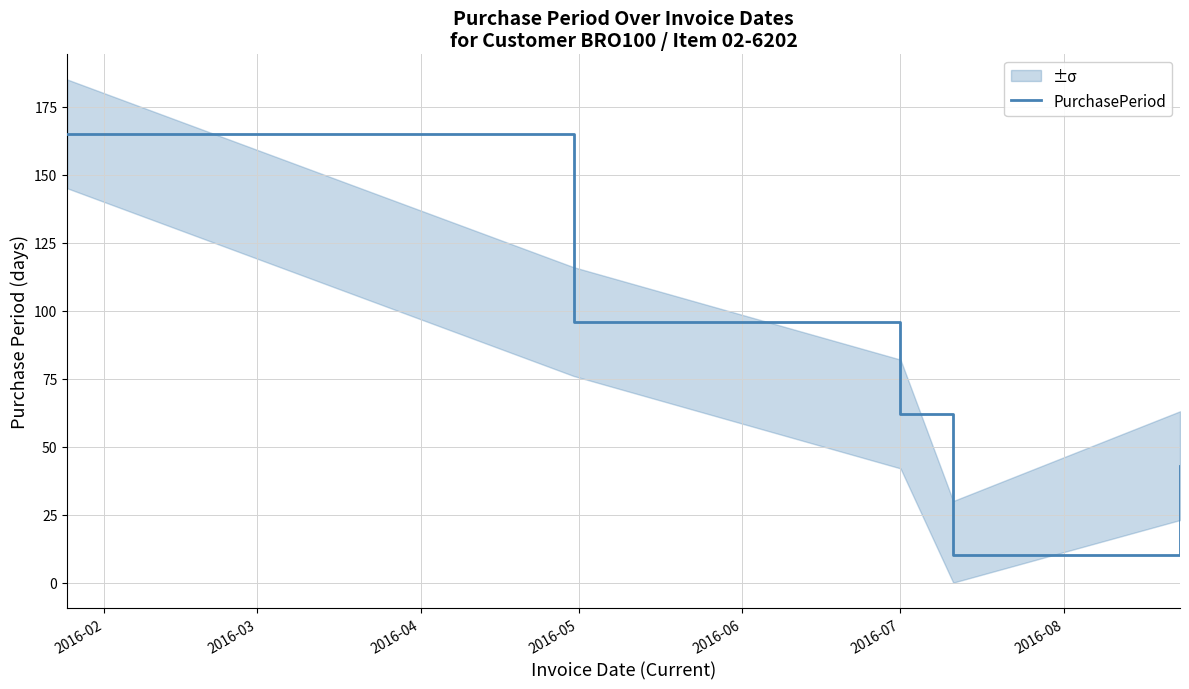

How many points are lower than both their immediate neighbors (excluding endpoints)?

1